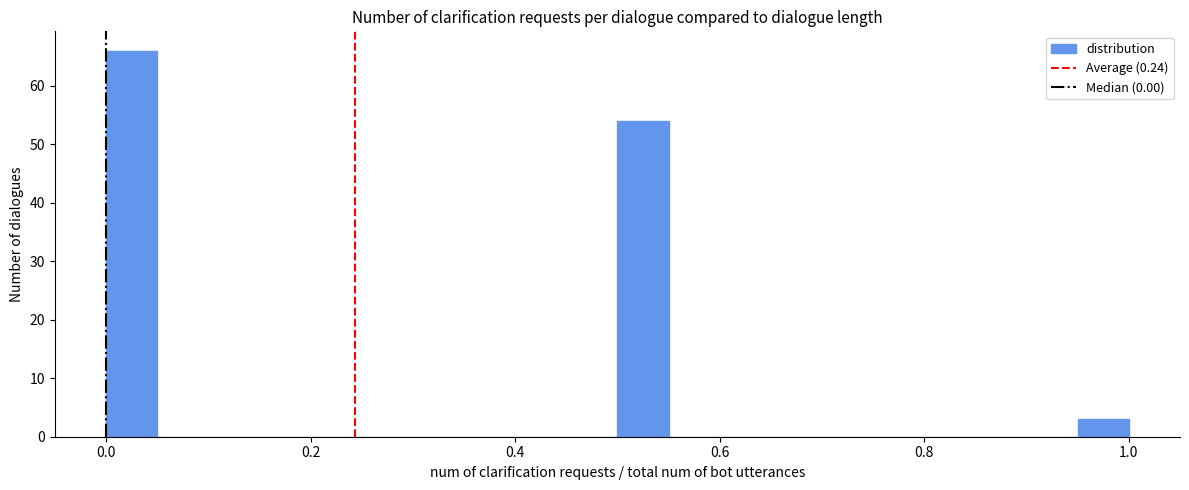

Around what value on the x-axis is the tallest bar? Give the approximate position of its centre, as read against the axis.

0.02